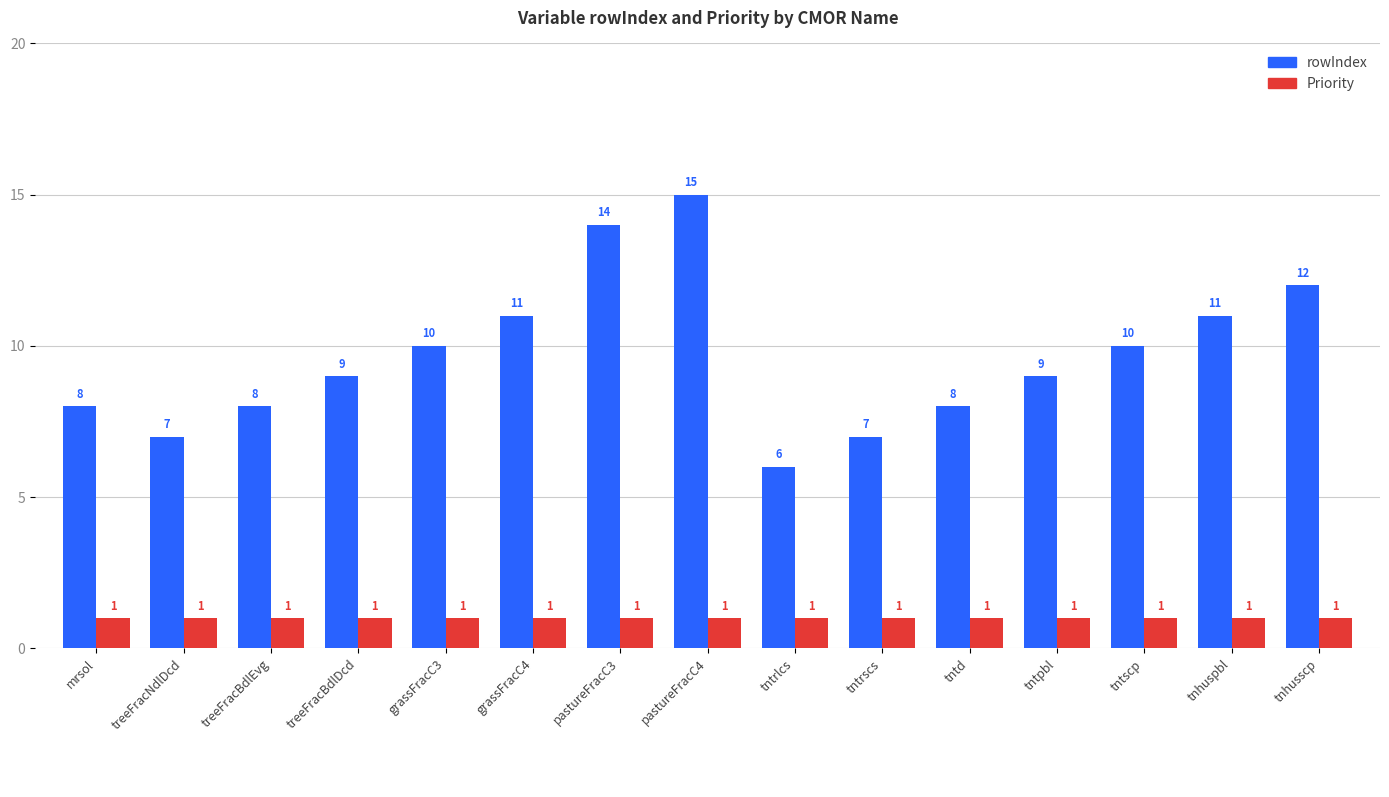

What is the minimum value shown in the chart?

1